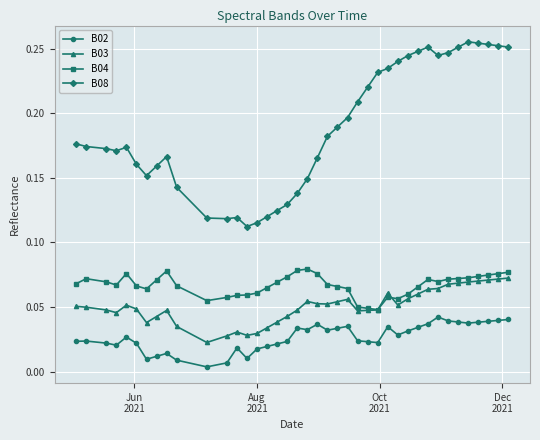

True or false: B03 and B02 intersect in this chart.

False